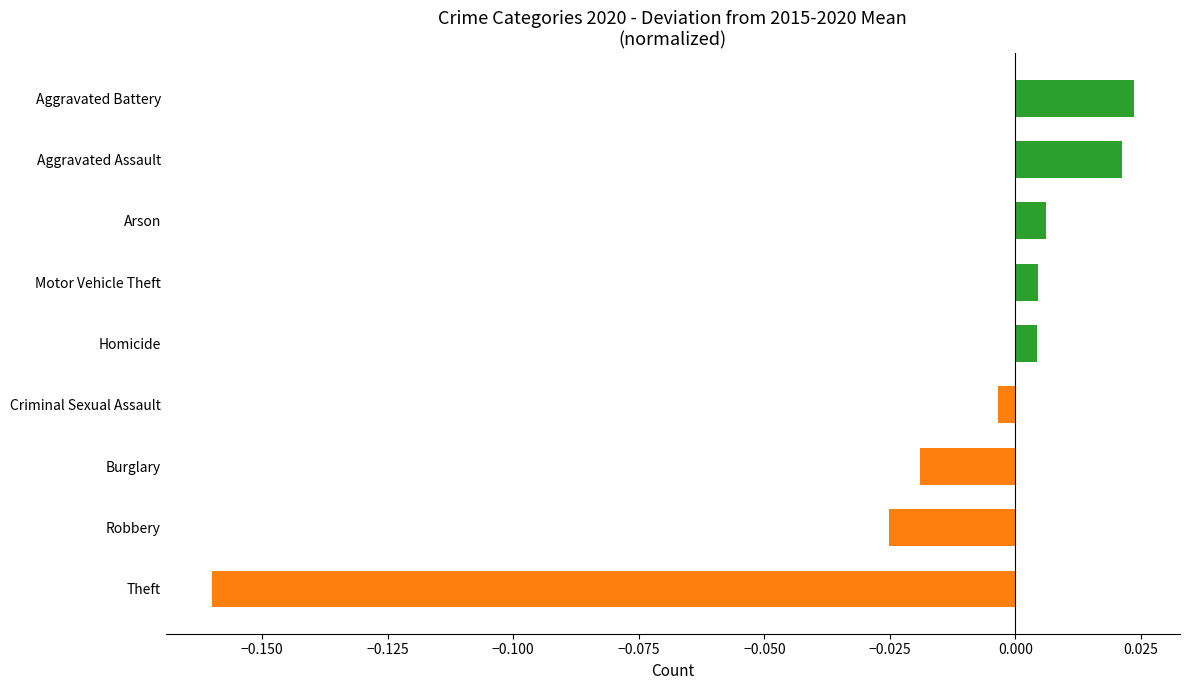

At which category does the chart reach its peak across all series?

Aggravated Battery